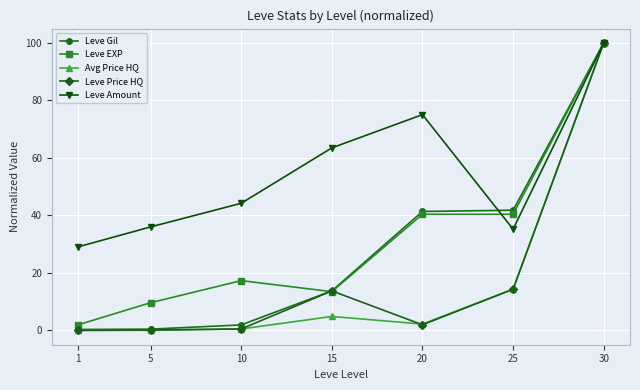

What is the value of the Leve Price HQ point at the 3rd from the left?

0.5